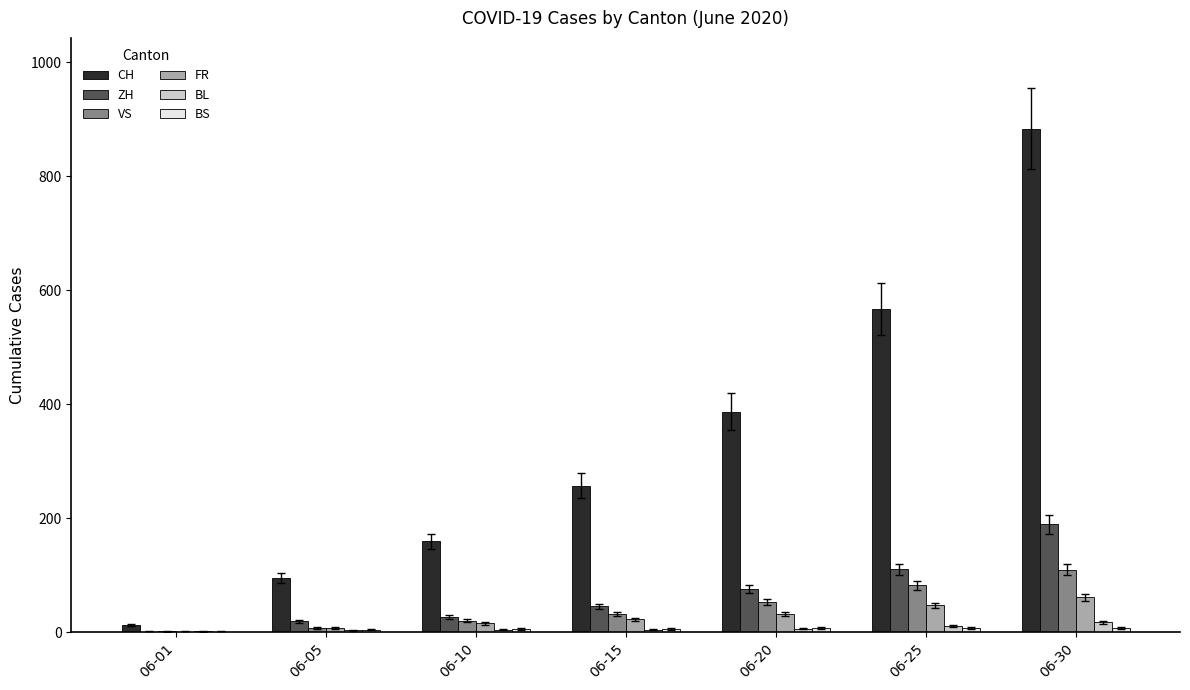

Which series has the largest total across all categories?

CH